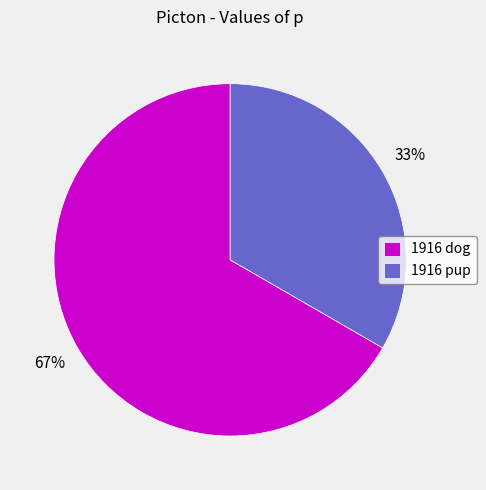

Which has a higher value, 1916 pup or 1916 dog?

1916 dog